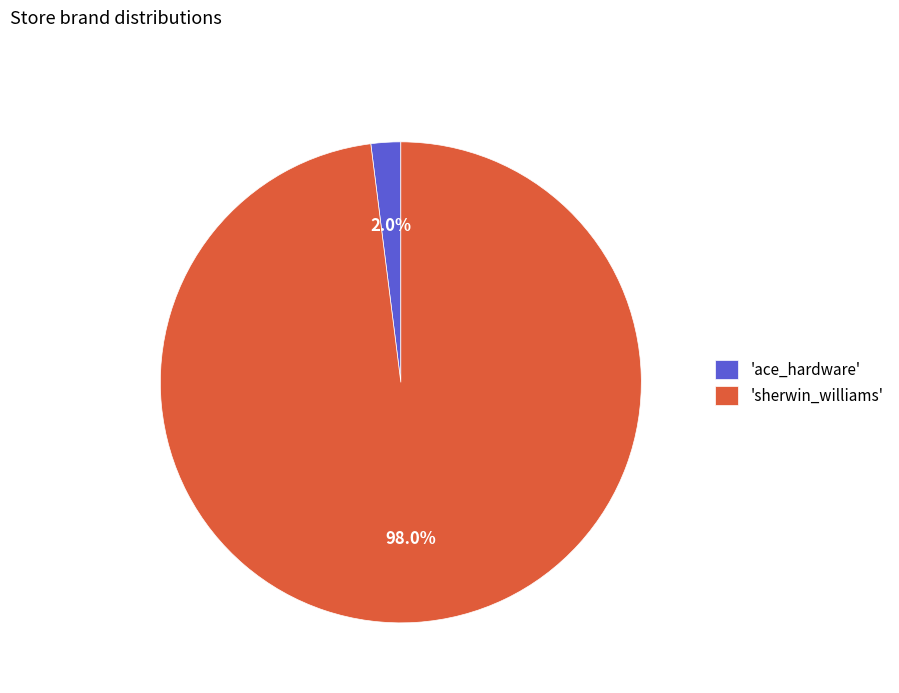

Is there any slice that represents more than half of the pie?

Yes